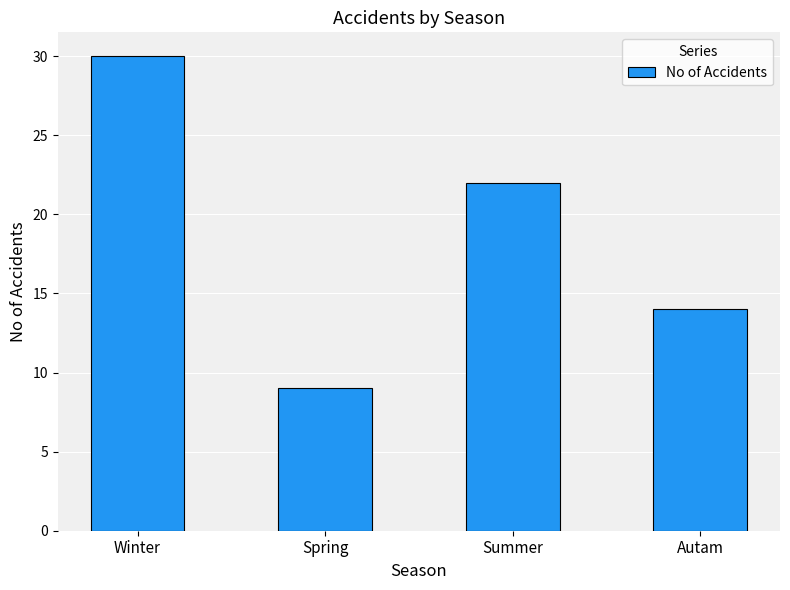

Reading left to right, what are all the values shown in this chart?

Winter=30	Spring=9	Summer=22	Autam=14